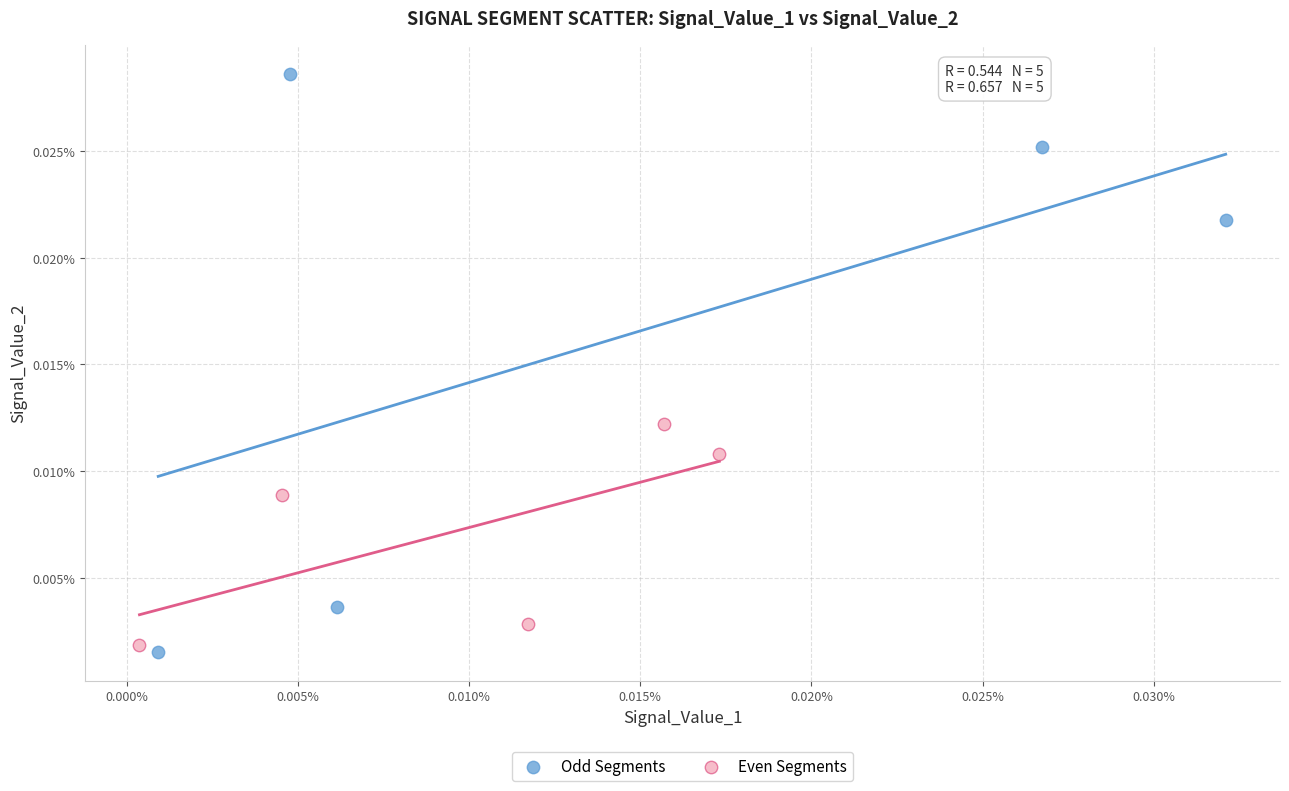

Which series reaches the maximum Y coordinate?

Odd Segments